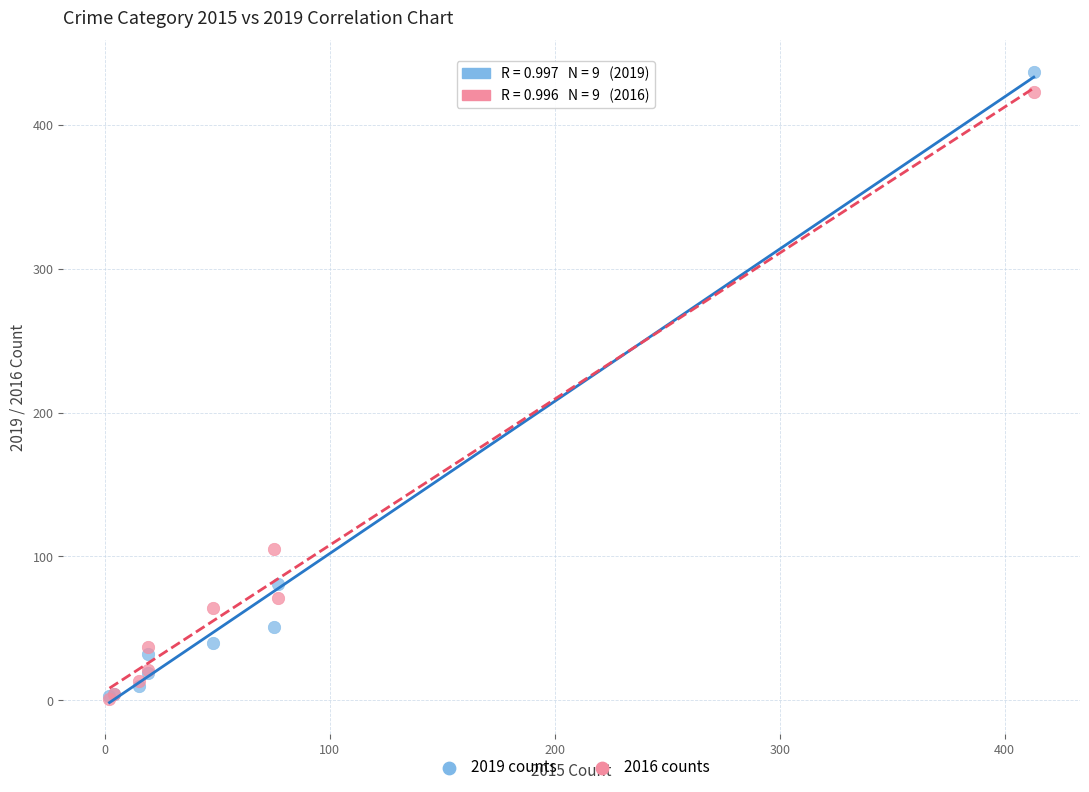

In the 2016 counts series, what Y value is closest to 212?

105